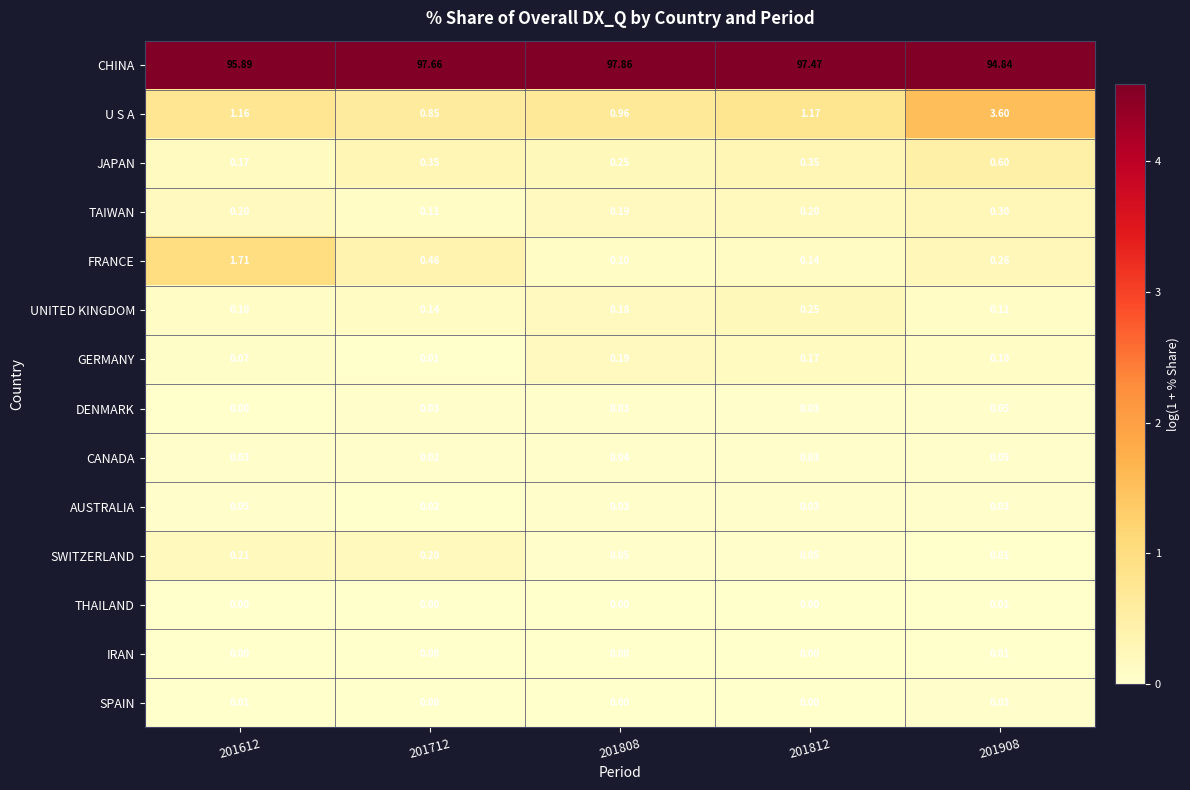

Which series has the largest total across all categories?

CHINA